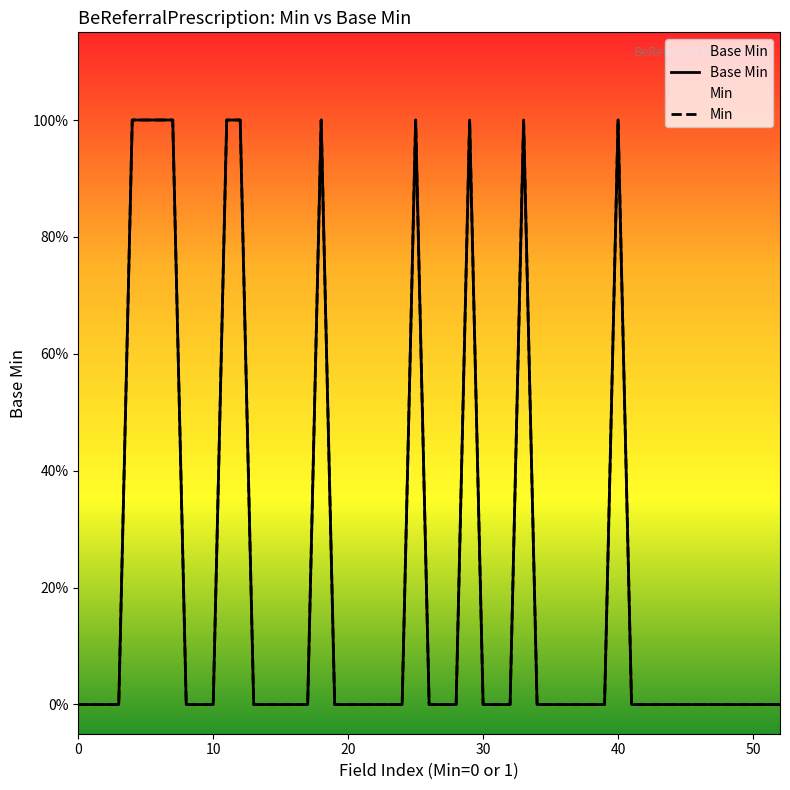

How many lines are shown in the chart?

1